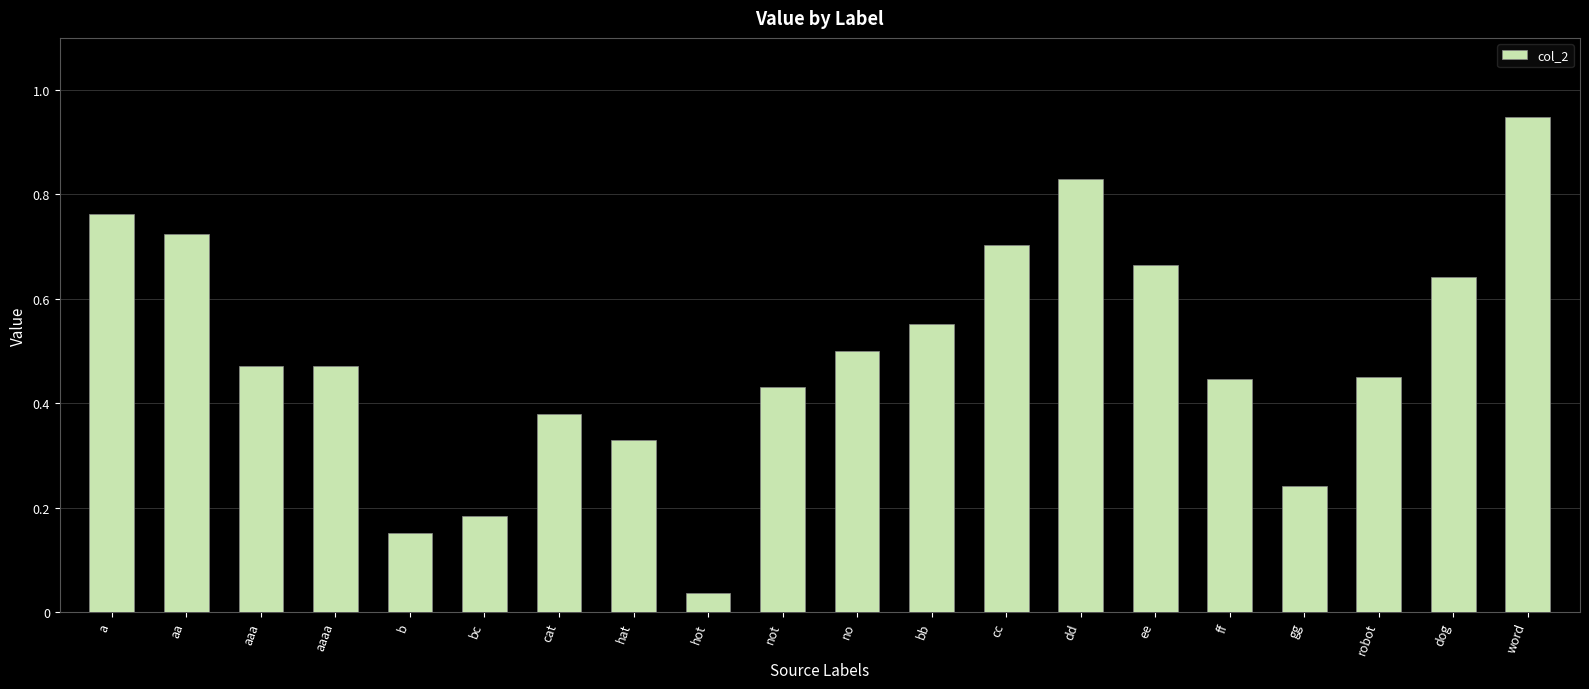

Which label corresponds to the largest value in the chart?

word